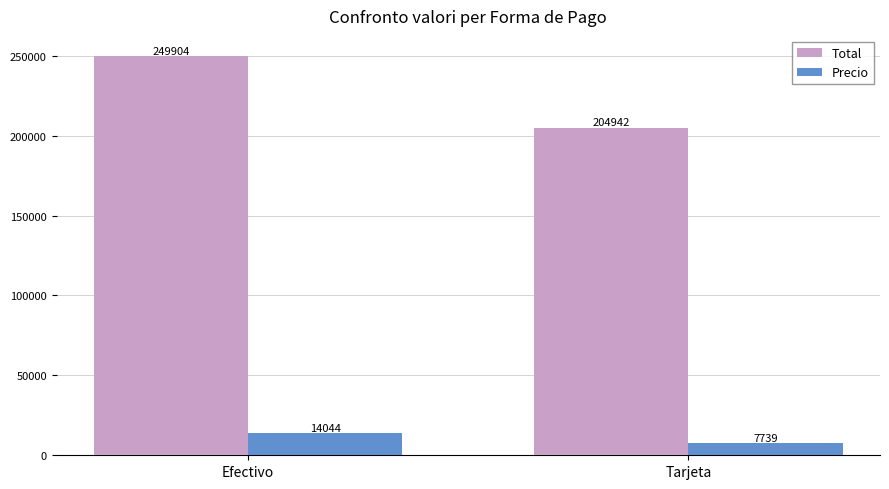

What is the value of the Total bar at the 2nd from the left?

204942